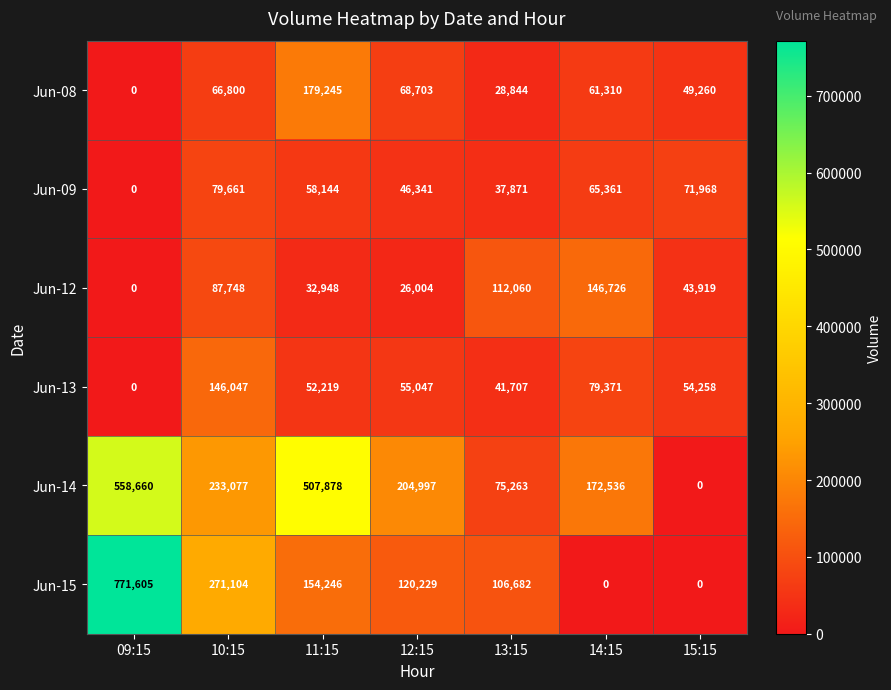

Is it true that Jun-13 equals 67886 at 11:15?

False